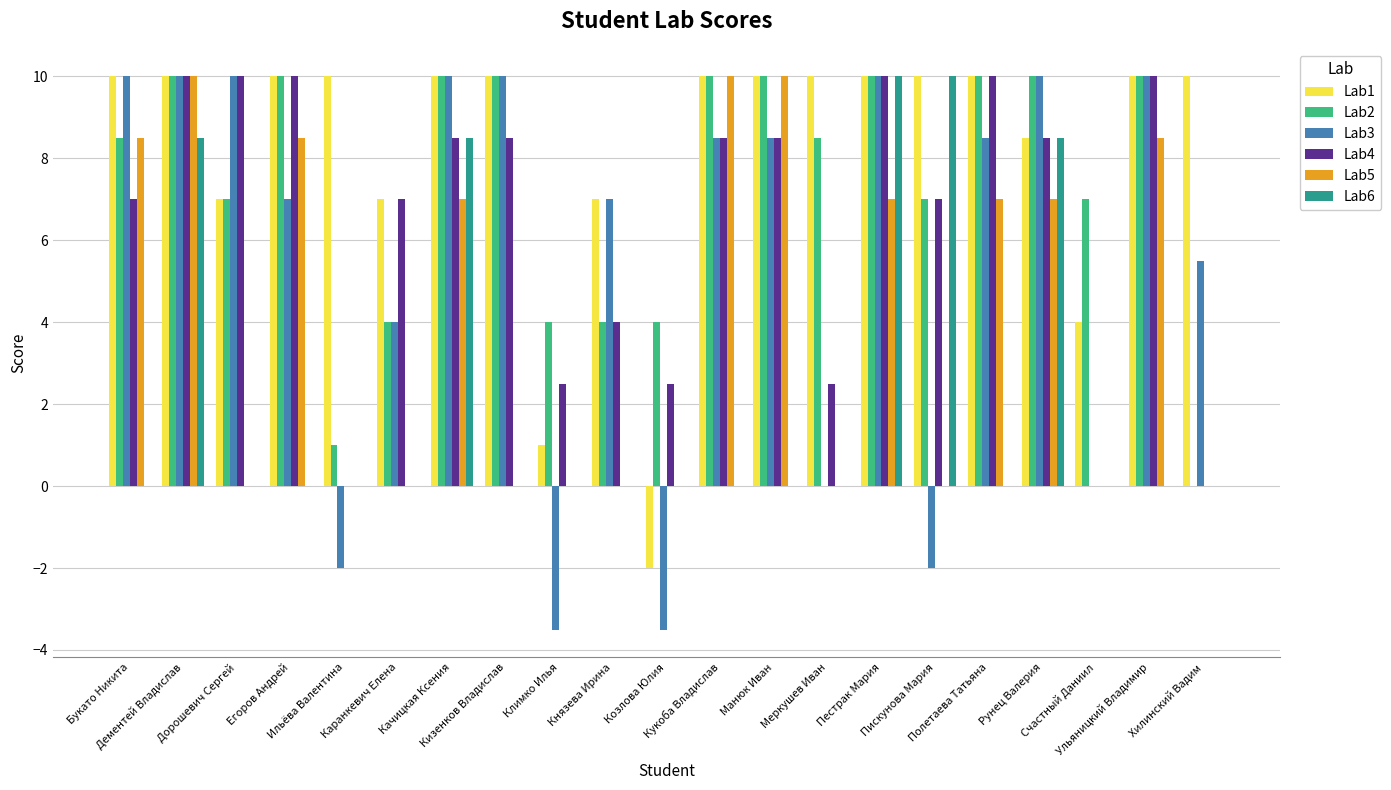

Is the value of Lab3 at Дорошевич Сергей greater than the value of Lab6 at Манюк Иван?

Yes